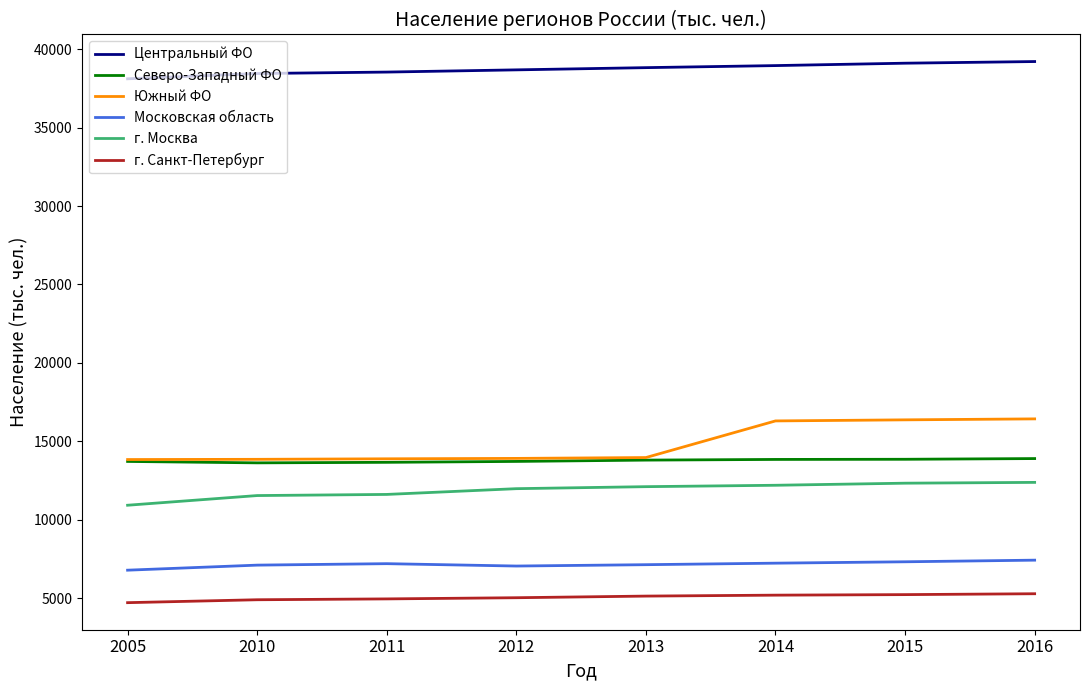

How many lines are shown in the chart?

6